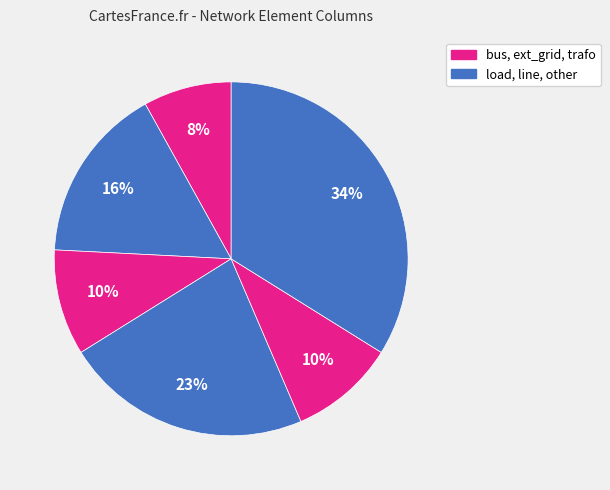

How many segments does this pie chart have?

6